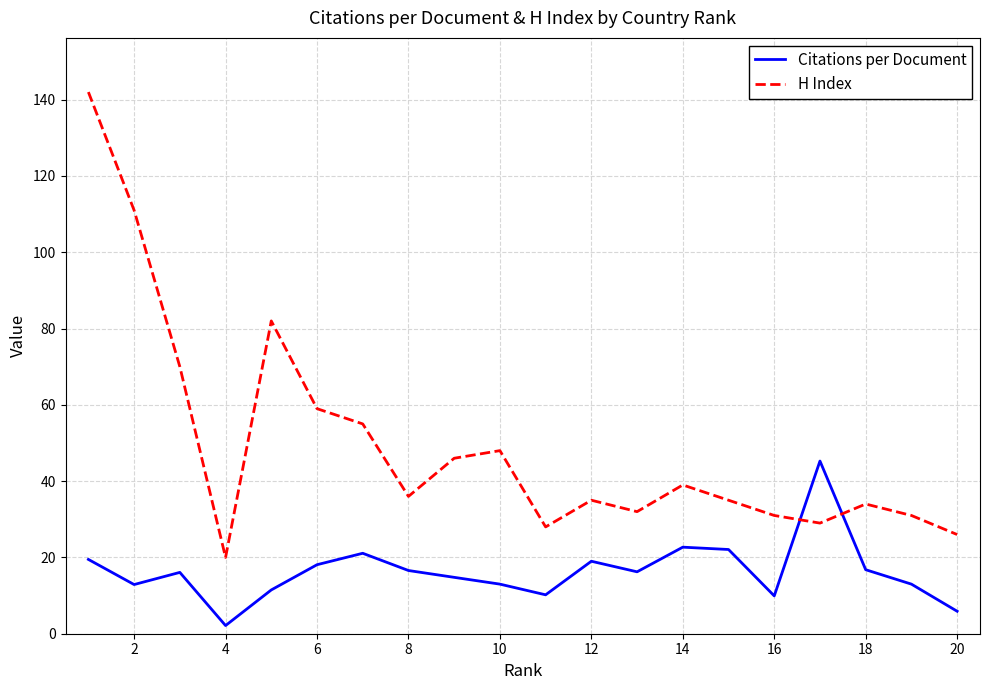

Which series ends up on top after the final intersection of H Index and Citations per Document?

H Index